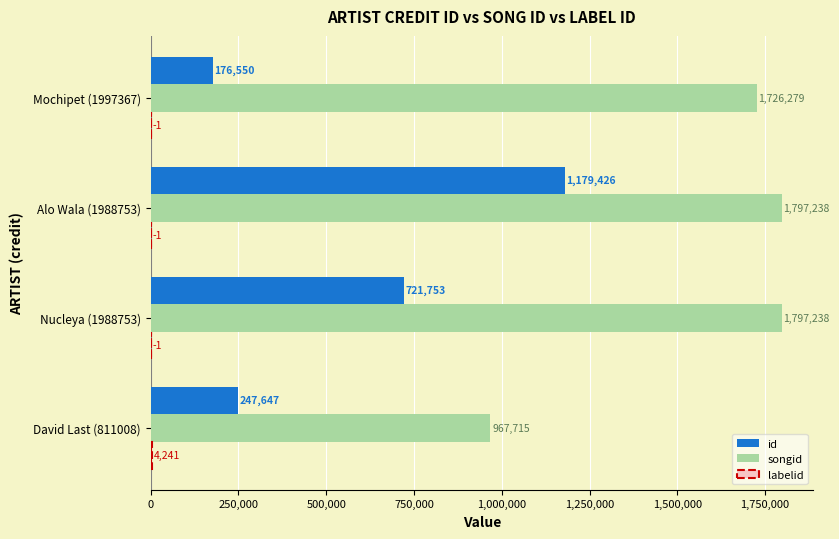

What is the average value of the id series?

581344